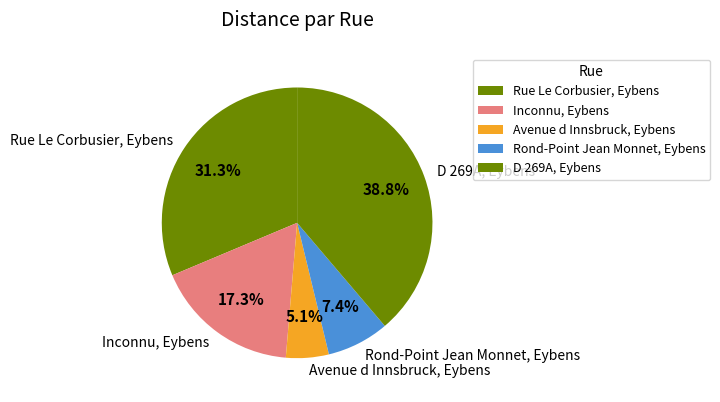

How many slices are in this pie chart?

5